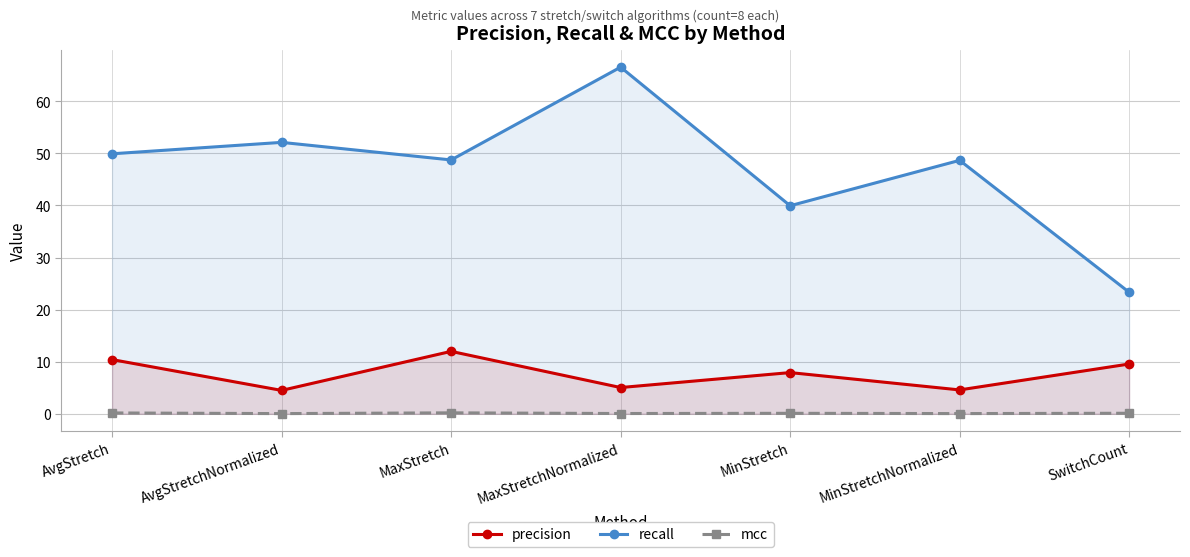

Is the value of precision at MaxStretch greater than the value of recall at AvgStretchNormalized?

No